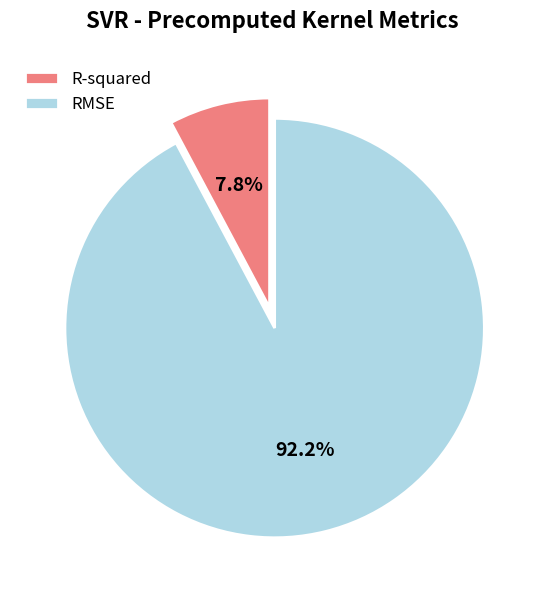

Is it true that RMSE is 92% of the pie?

True